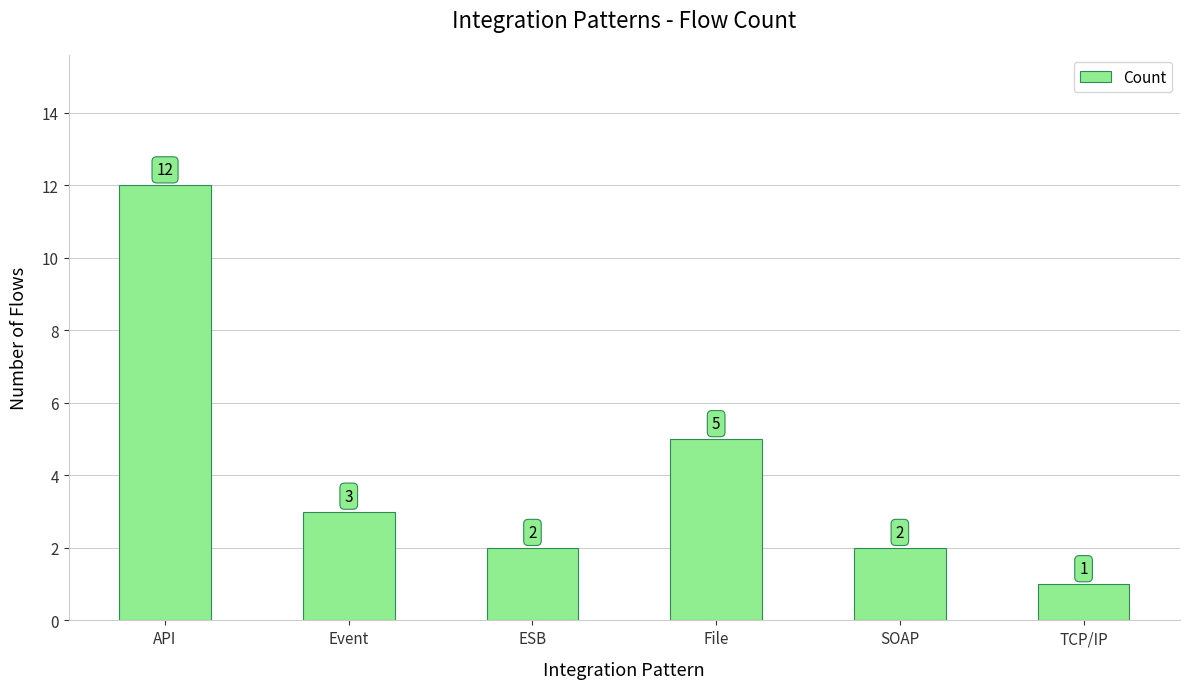

True or false: the data shows 16 at API.

False